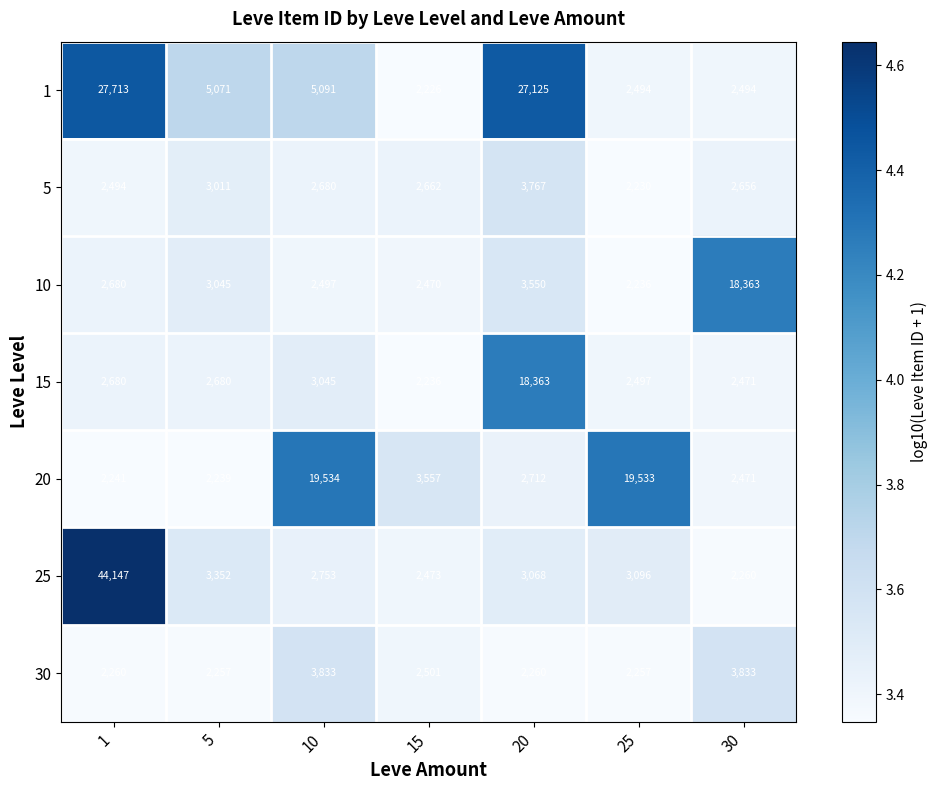

Is the value of 15 at 30 greater than the value of 1 at 20?

No